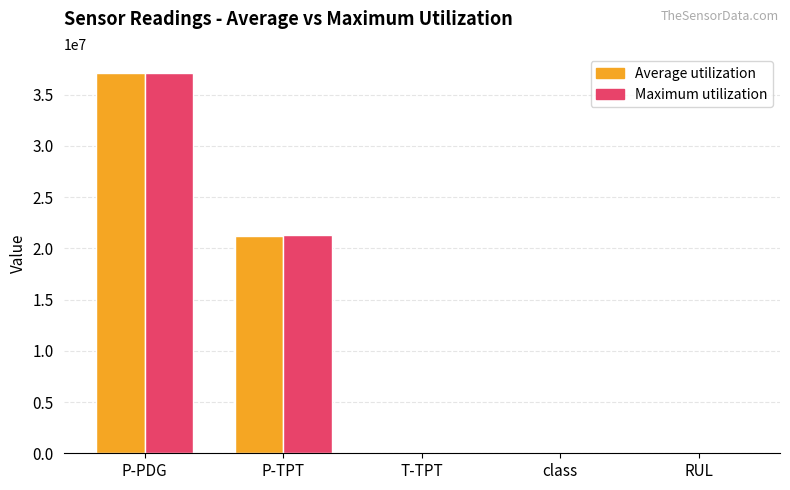

Where does the Average utilization series first go above 11591?

P-PDG